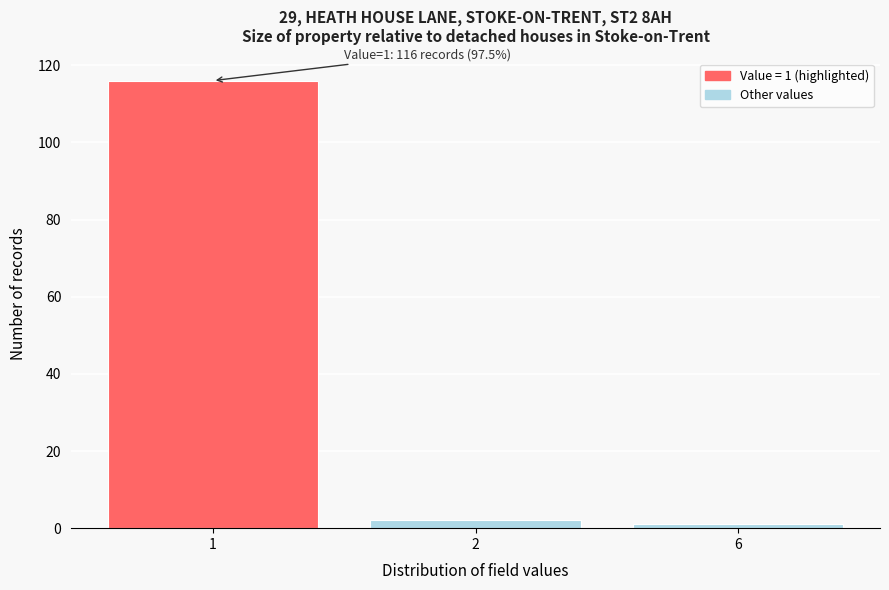

Reading left to right, list all the values displayed in this chart.

1=116	2=2	6=1